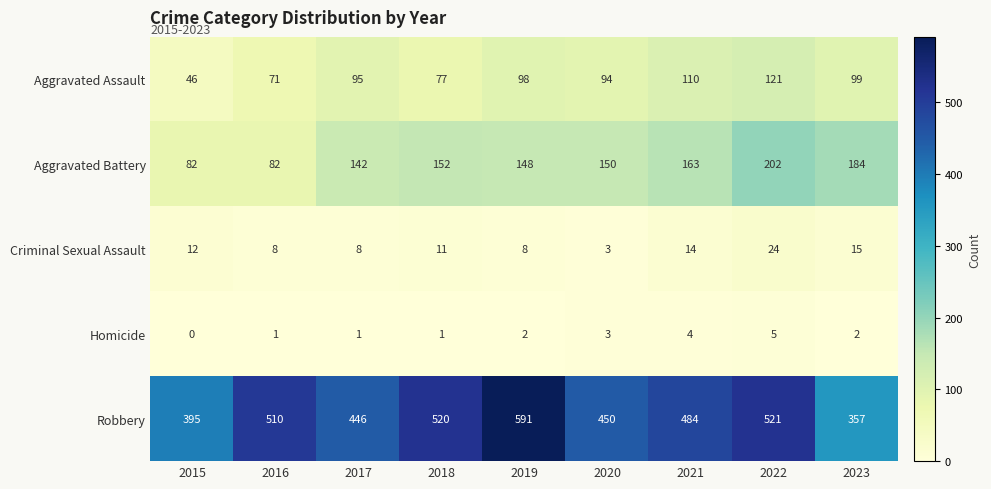

Which label corresponds to the smallest value in the chart?

2015